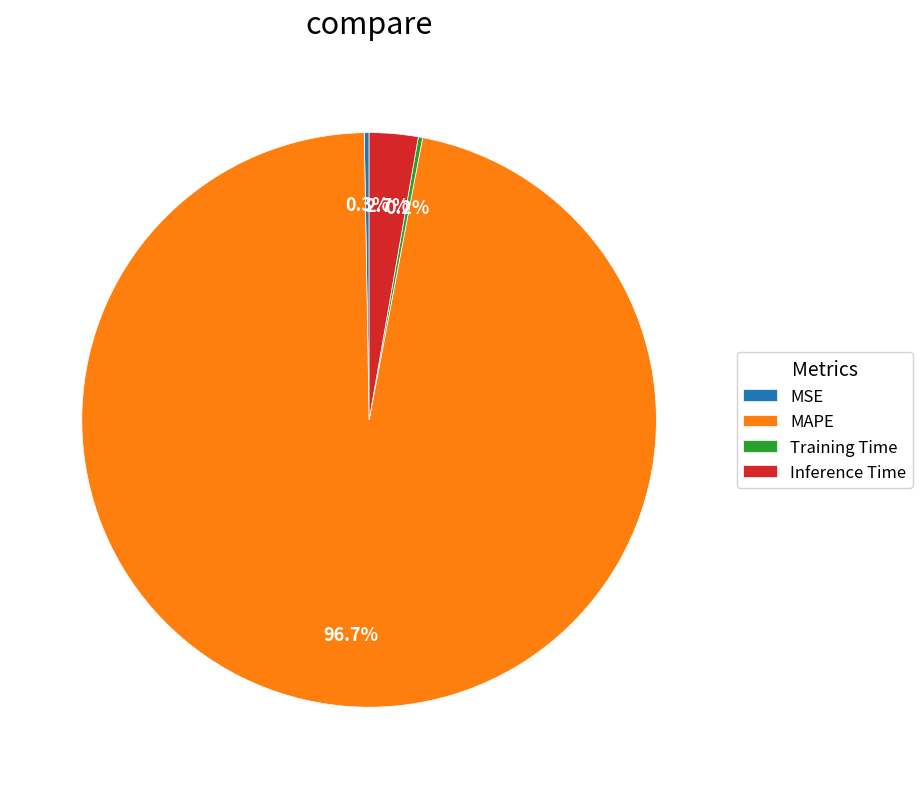

Between MAPE and Inference Time, which is larger?

MAPE